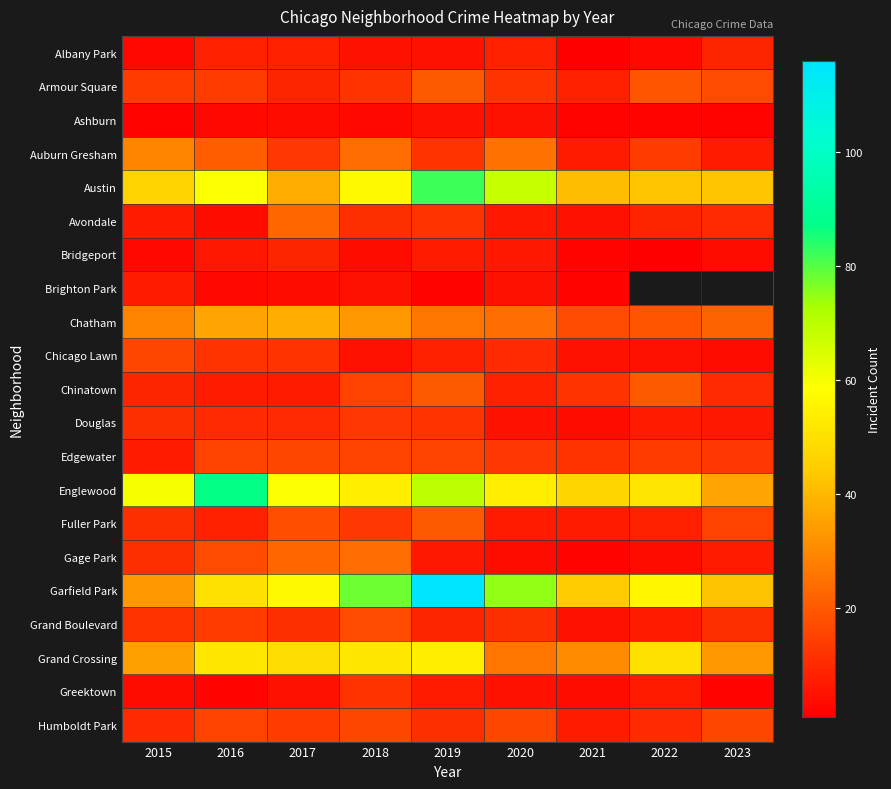

At which category is the sum across all series the highest?

2019